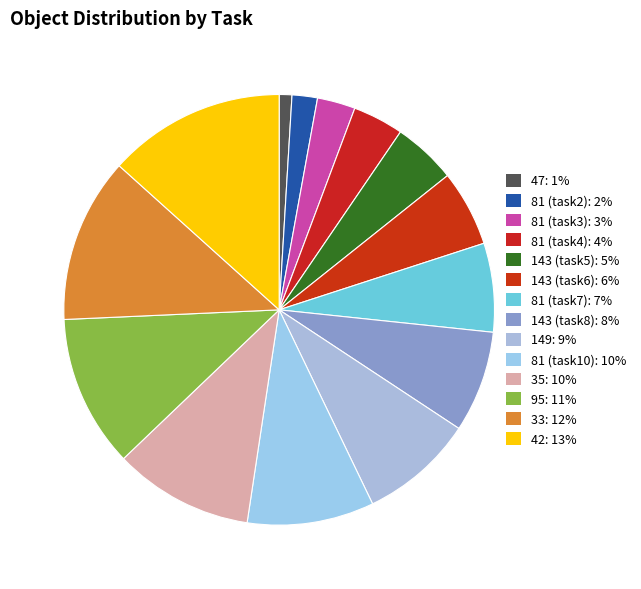

What is the largest slice in the pie chart?

42